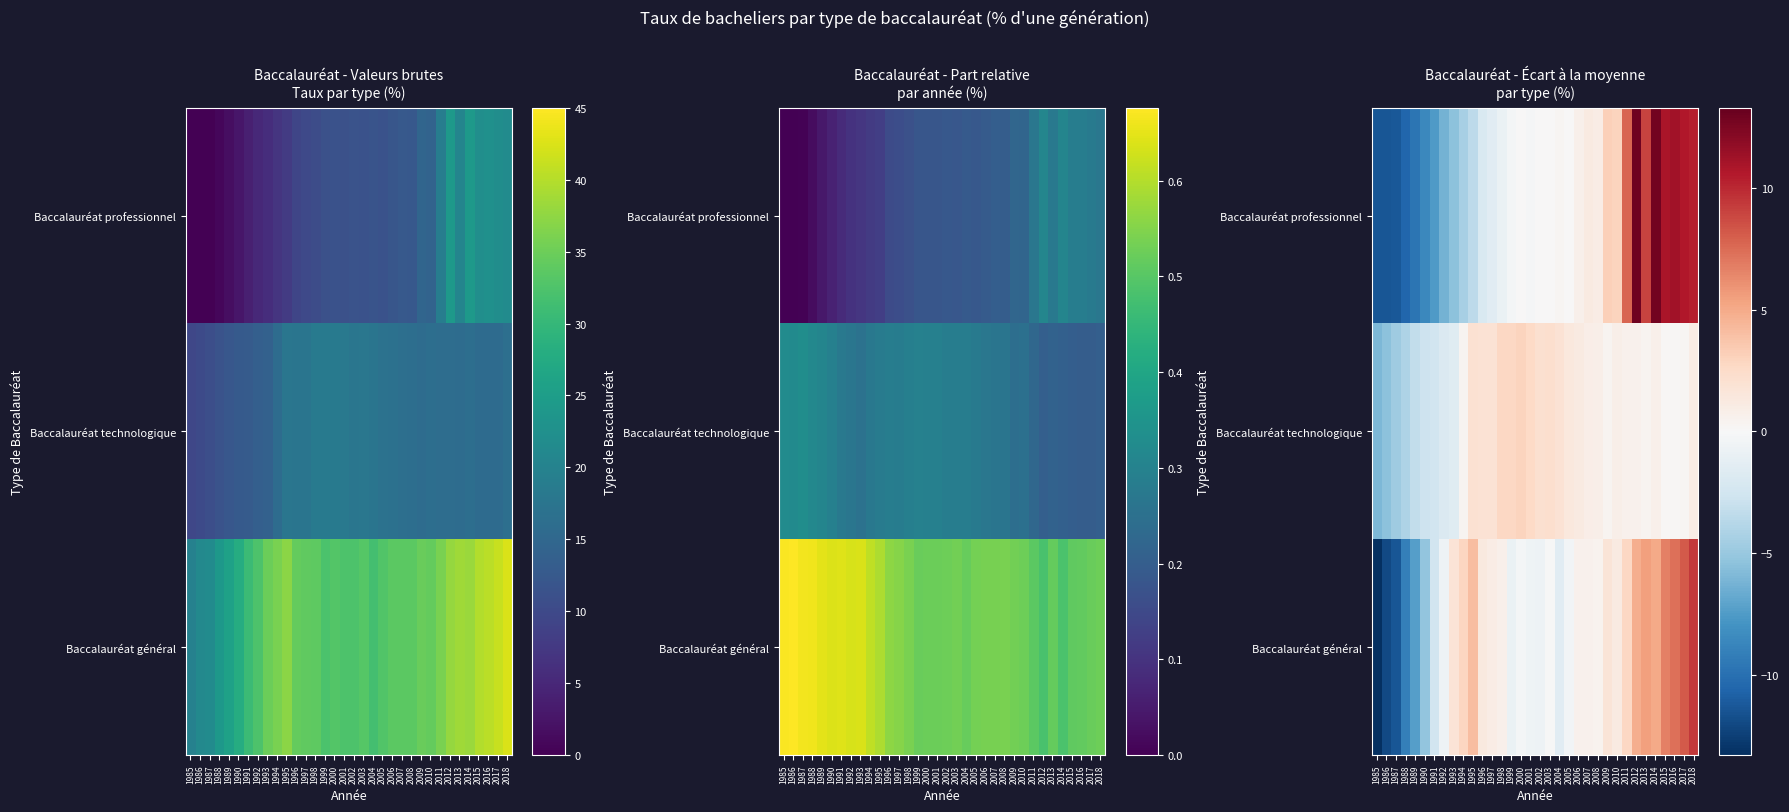

Which series changed the most between 1987 and 1988?

Baccalauréat général